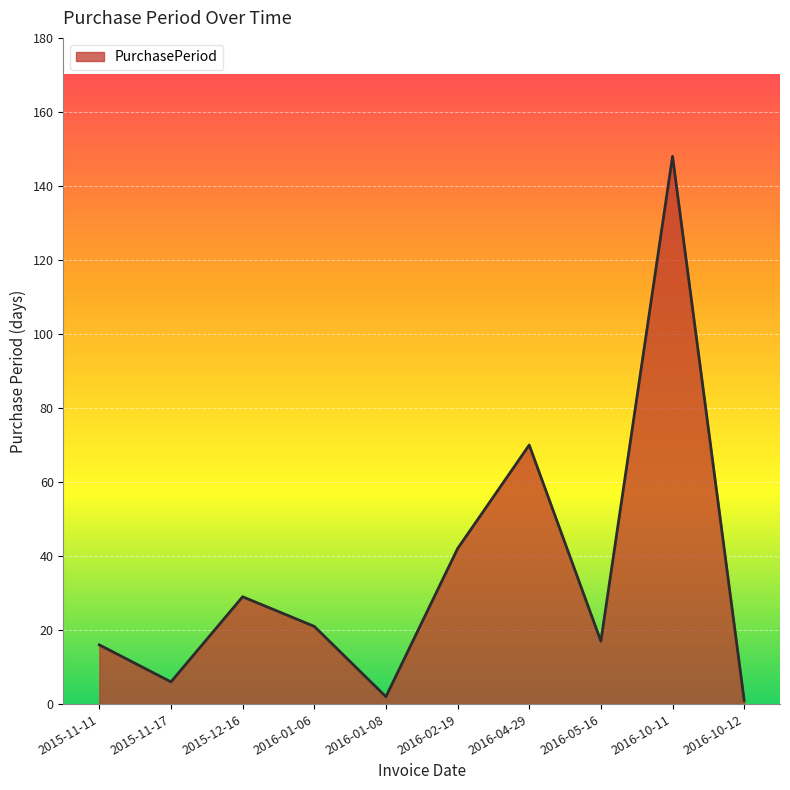

Reading left to right, what are all the values shown in this chart?

2015-11-11=16	2015-11-17=6	2015-12-16=29	2016-01-06=21	2016-01-08=2	2016-02-19=42	2016-04-29=70	2016-05-16=17	2016-10-11=148	2016-10-12=1